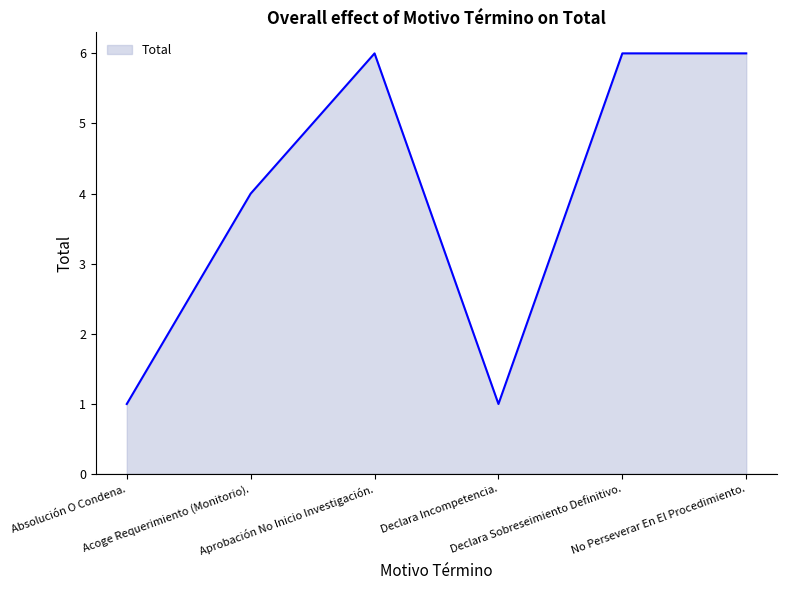

True or false: the data has more than 0 interior local peaks.

True